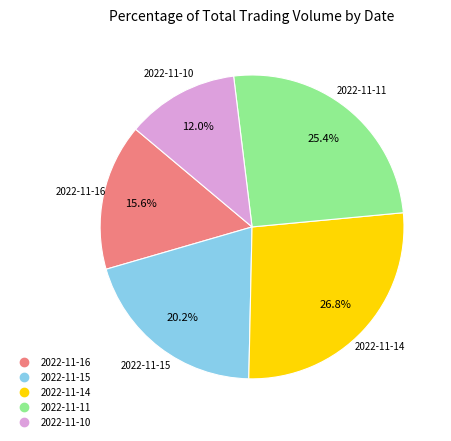

Is it true that 2022-11-11 is 25% of the pie?

True